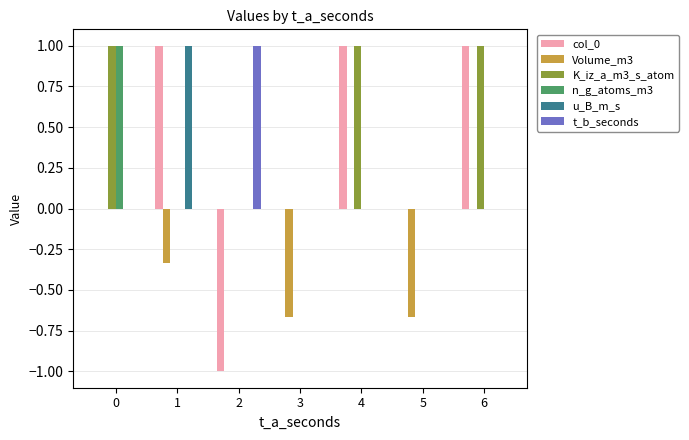

Is it true that col_0 equals -1.0 at 3?

False